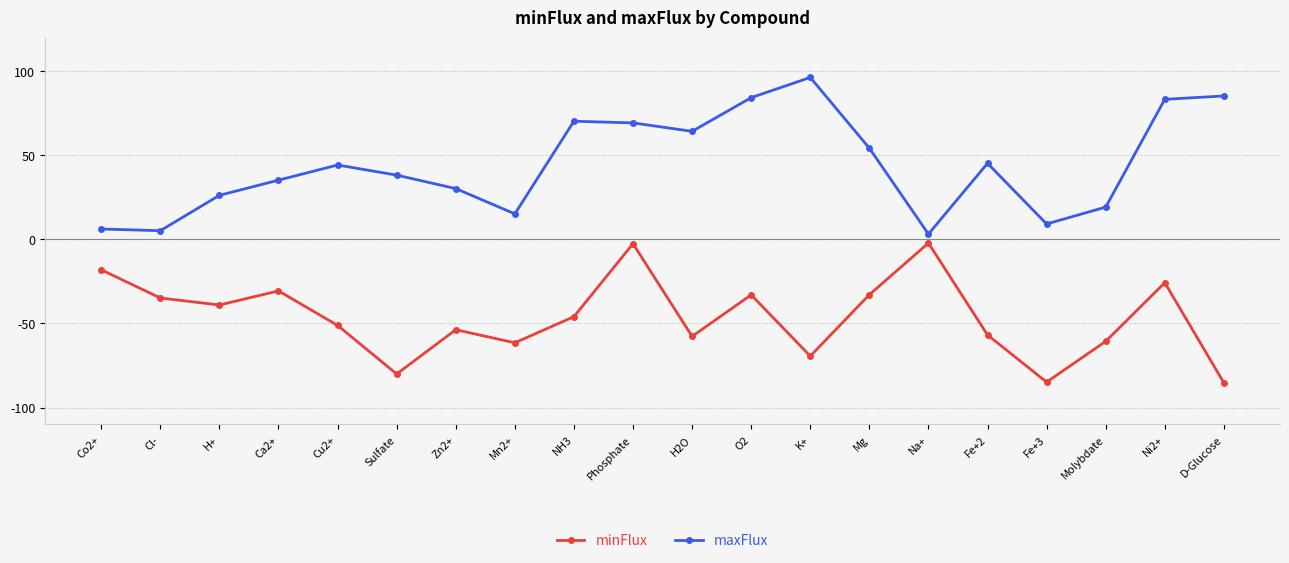

The value of maxFlux at K+ is 96.0. True or false?

True